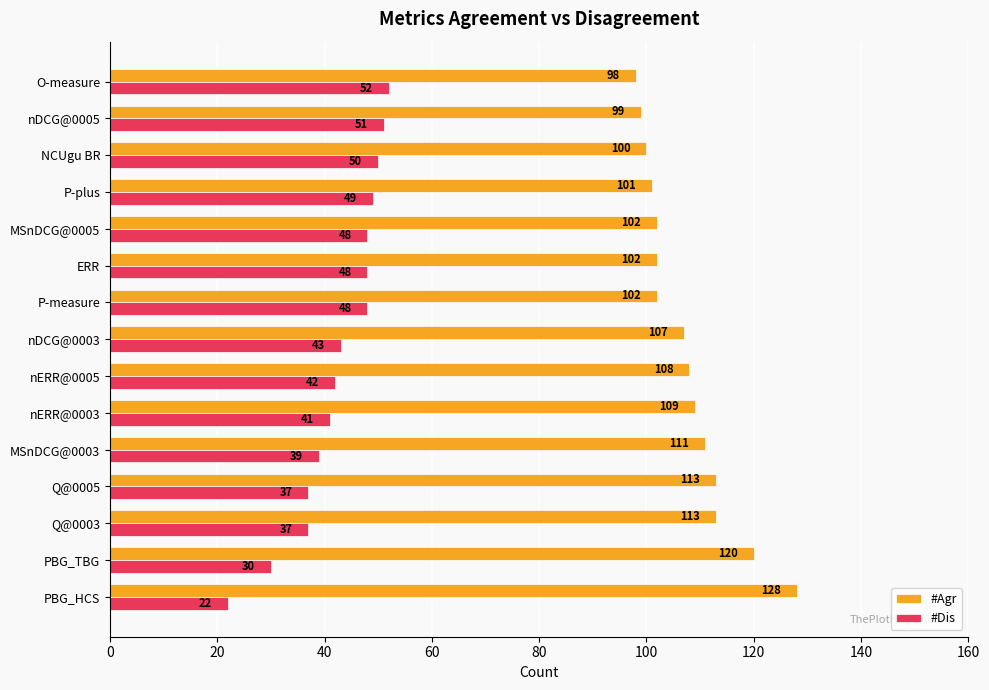

What is the spread (max minus min) of values at P-plus?

52